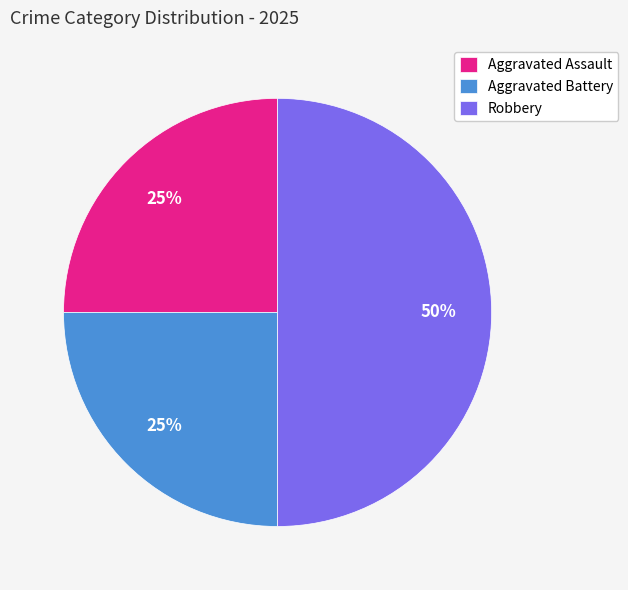

What is the largest slice in the pie chart?

Robbery